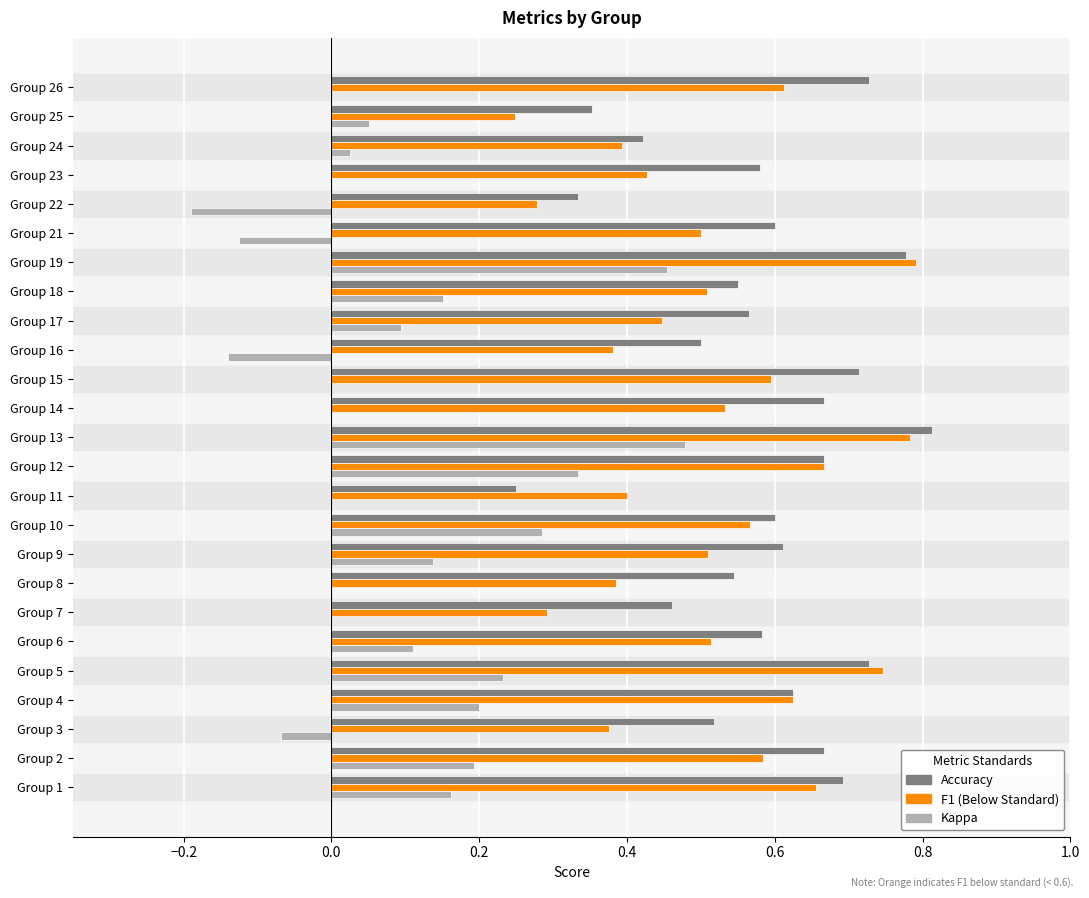

What is the total value across all series at Group 5?

1.7